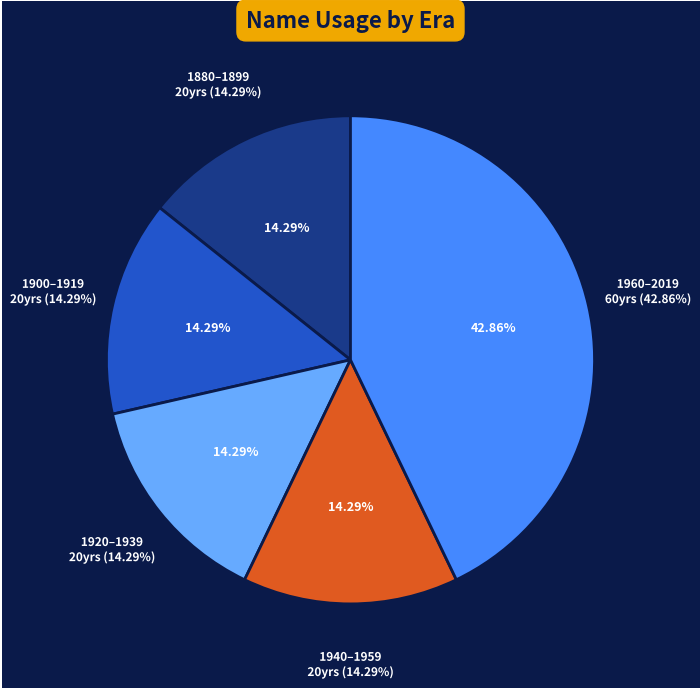

Between 1960-2019 and 1920-1939, which is larger?

1960-2019